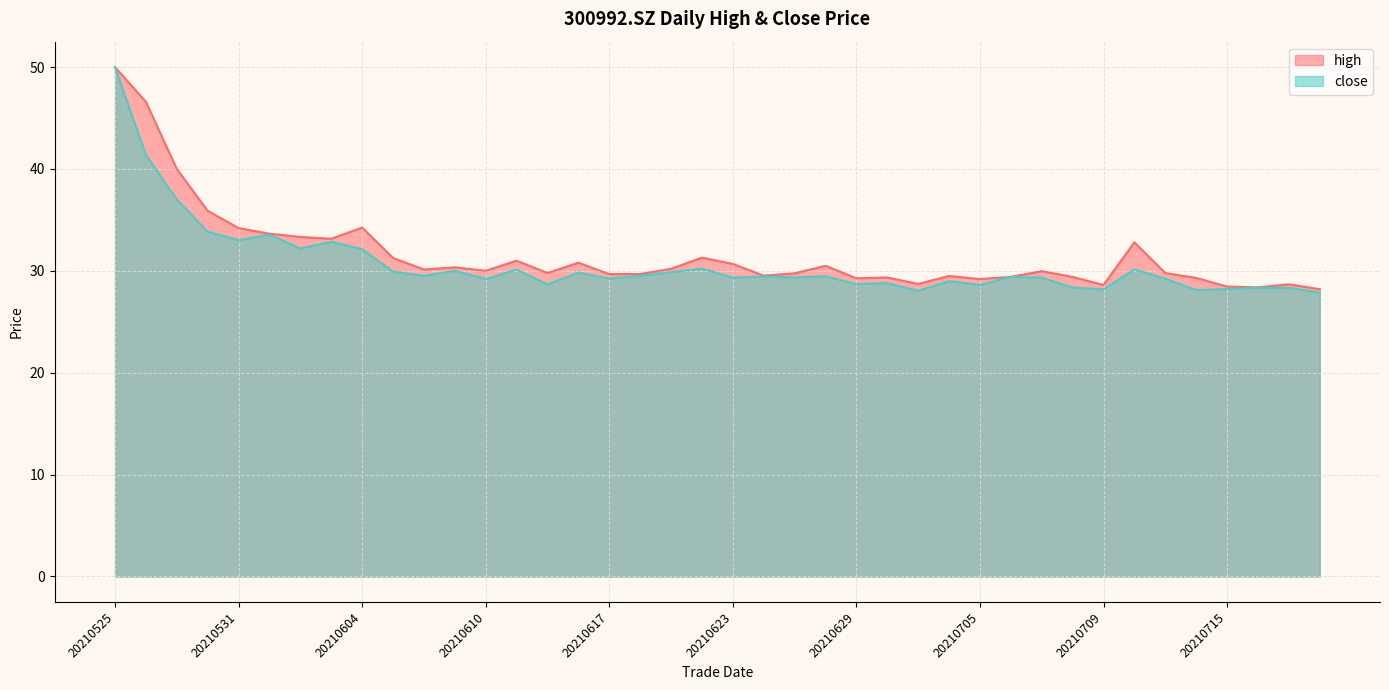

Which category has the highest value in the high series?

20210525